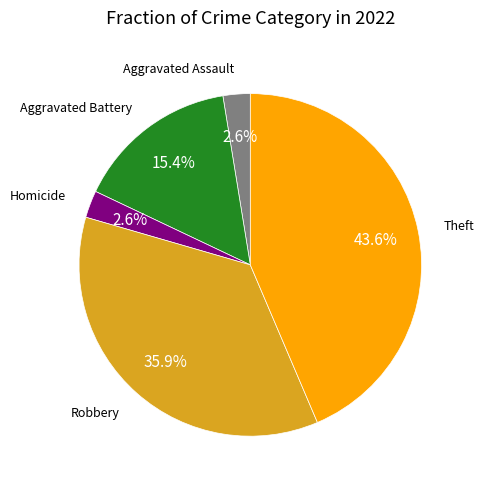

Does any single category account for the majority?

No